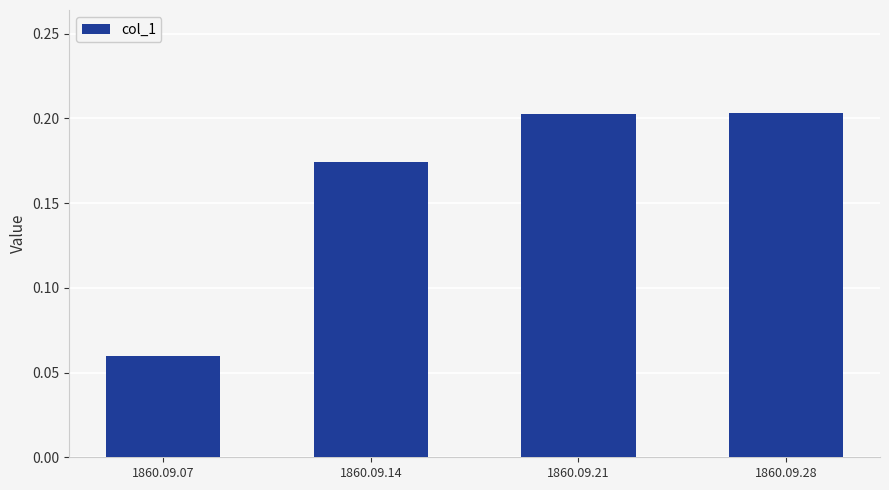

Where is the data nearest to the value 0?

1860.09.07